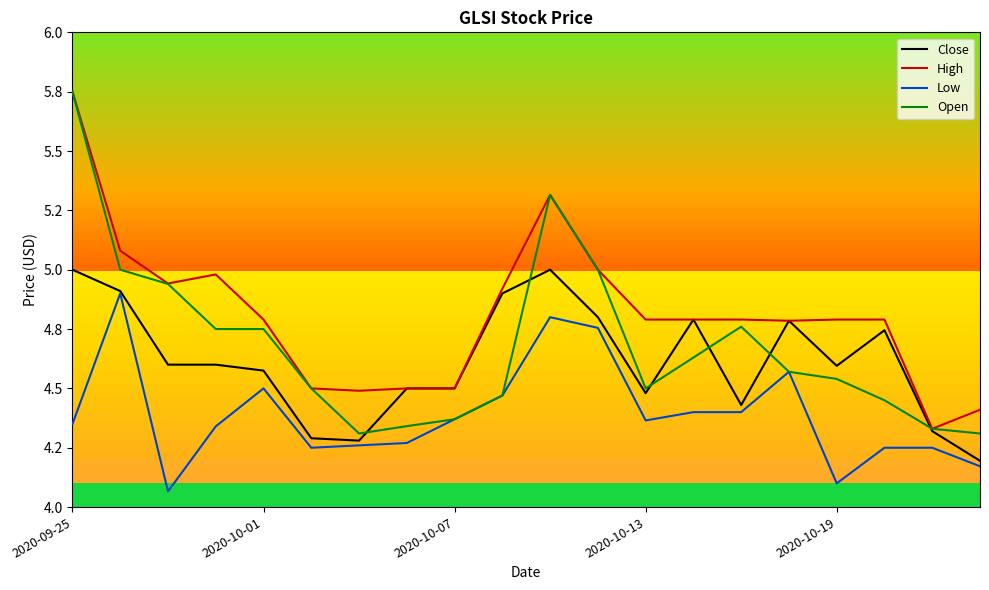

Reading left to right, transcribe all the data shown in this chart.

Close: 5.0	4.9	4.6	4.6	4.6	4.3	4.3	4.5	4.5	4.9	5.0	4.8	4.5	4.8	4.4	4.8	4.6	4.7	4.3	4.2
High: 5.8	5.1	4.9	5.0	4.8	4.5	4.5	4.5	4.5	4.9	5.3	5.0	4.8	4.8	4.8	4.8	4.8	4.8	4.3	4.4
Low: 4.3	4.9	4.1	4.3	4.5	4.2	4.3	4.3	4.4	4.5	4.8	4.8	4.4	4.4	4.4	4.6	4.1	4.2	4.2	4.2
Open: 5.8	5.0	4.9	4.8	4.8	4.5	4.3	4.3	4.4	4.5	5.3	5.0	4.5	4.6	4.8	4.6	4.5	4.4	4.3	4.3